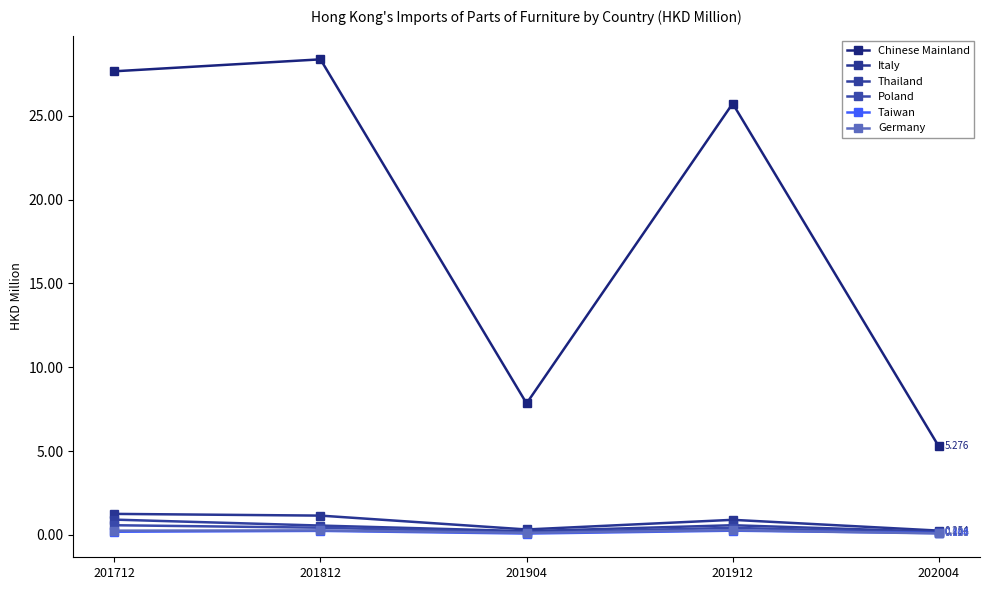

How many distinct data groups are displayed?

6